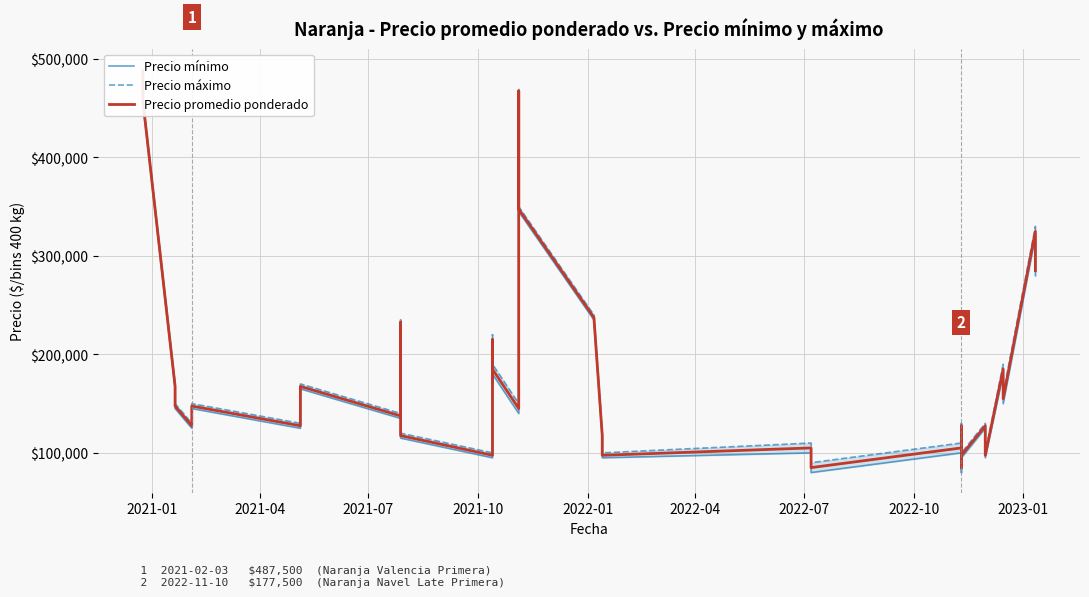

The value of Precio máximo at 15 is 65926. True or false?

False